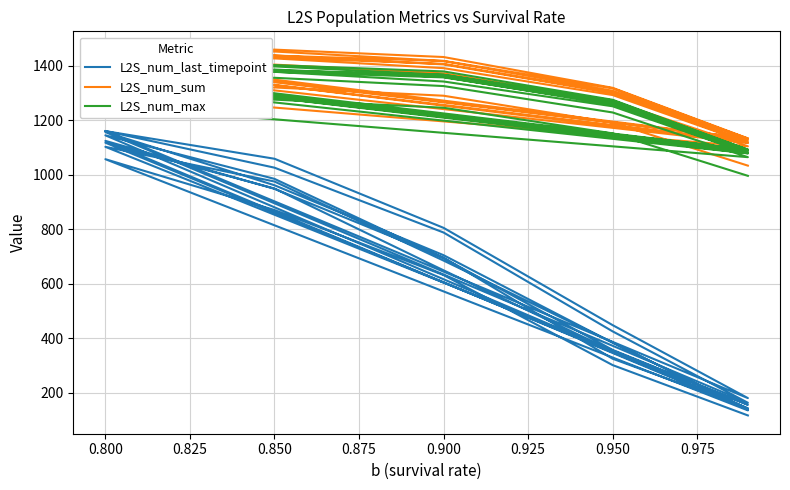

The value of L2S_num_last_timepoint at 0.950 is 324.5. True or false?

True